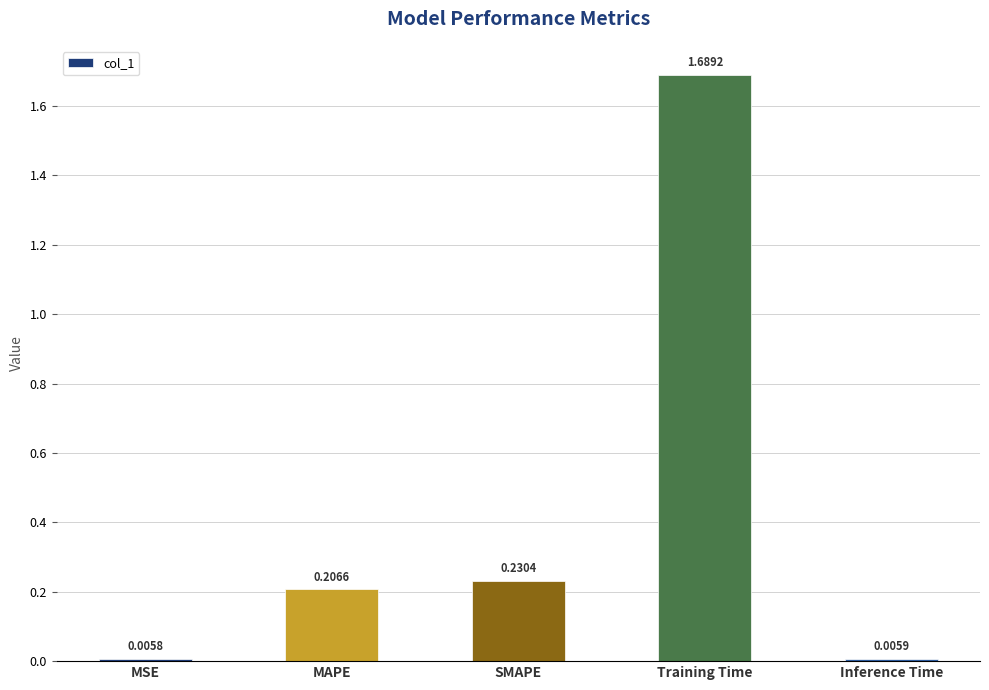

What is the average value?

0.4